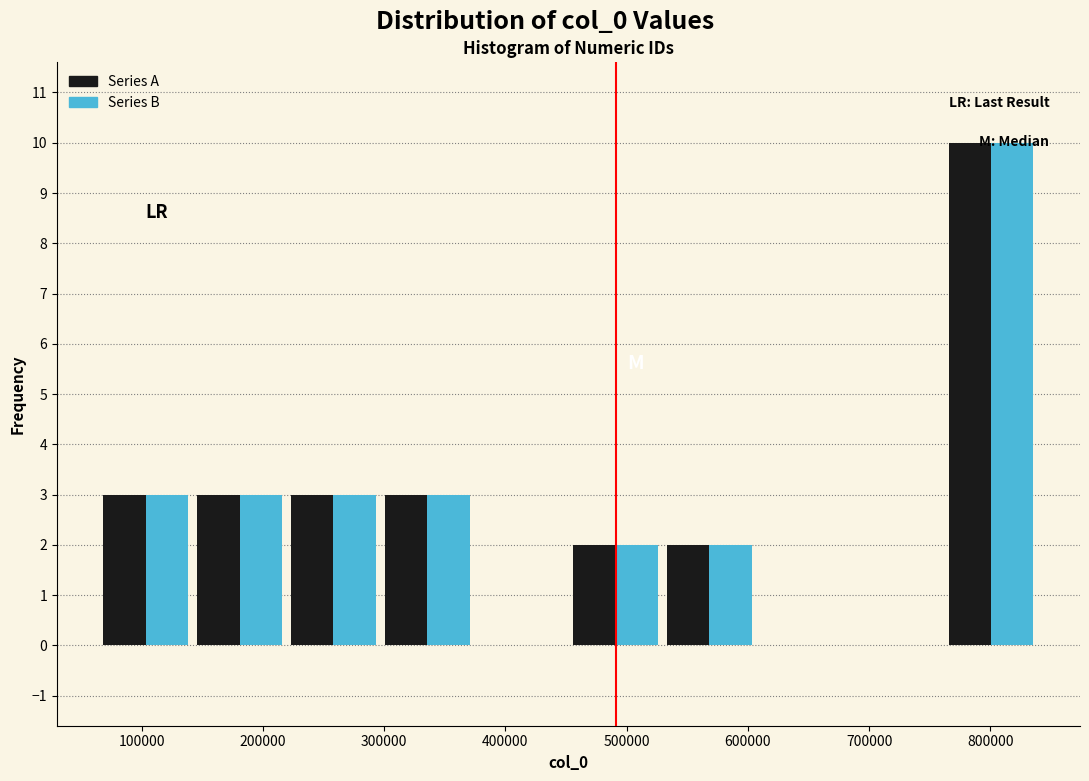

Reading left to right, transcribe this chart: for each range on the x-axis, give the height of each series' bar. Neither the bar edges nor the heights are printed on the chart, so give them approximately, as read against the axes.

60000 to 140000: Series A=3	Series B=3
140000 to 220000: Series A=3	Series B=3
220000 to 300000: Series A=3	Series B=3
300000 to 370000: Series A=3	Series B=3
370000 to 450000: Series A=0	Series B=0
450000 to 530000: Series A=2	Series B=2
530000 to 610000: Series A=2	Series B=2
610000 to 680000: Series A=0	Series B=0
680000 to 760000: Series A=0	Series B=0
760000 to 840000: Series A=10	Series B=10